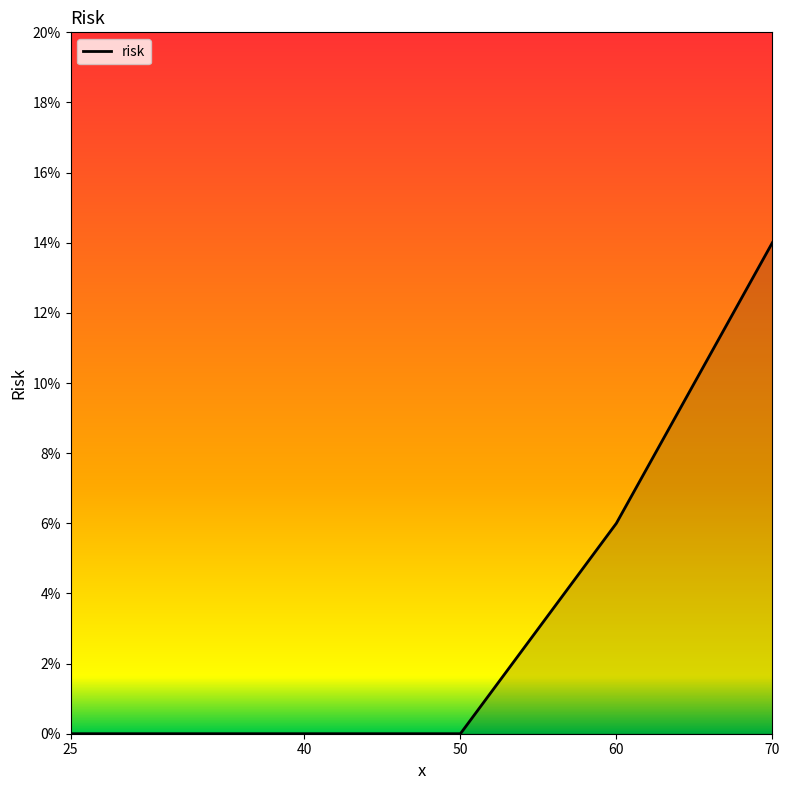

Which has a higher value, 60 or 40?

60